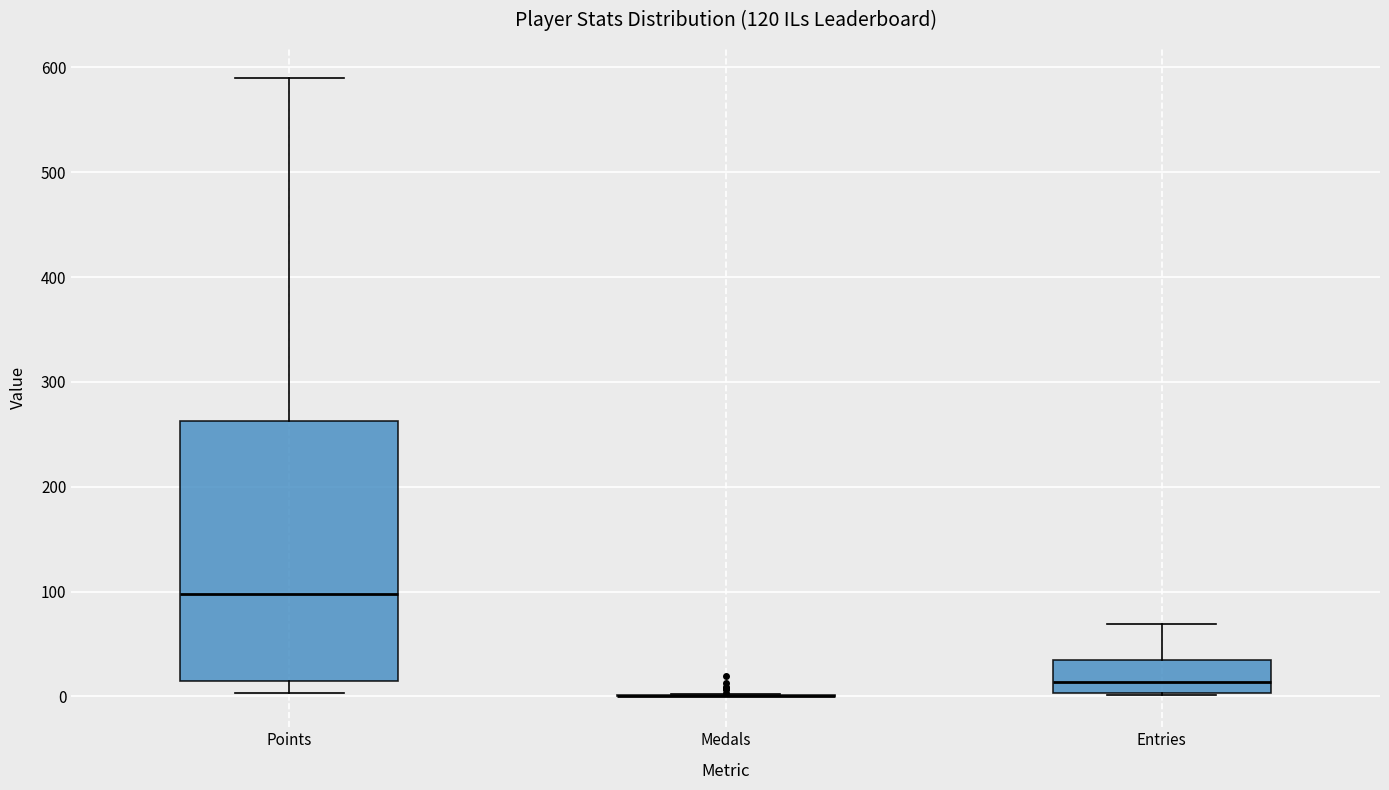

Reading left to right, read every box against the y-axis: the position of its median line, the range the box covers, and the ends of its whiskers. The values are not printed on the chart, so give them approximately, as read against the axis.

Points: median 100, box 10 to 260, whiskers 0 to 590
Medals: box collapsed to a line at 0, whiskers 0 to 0
Entries: median 10, box 0 to 40, whiskers 0 to 70